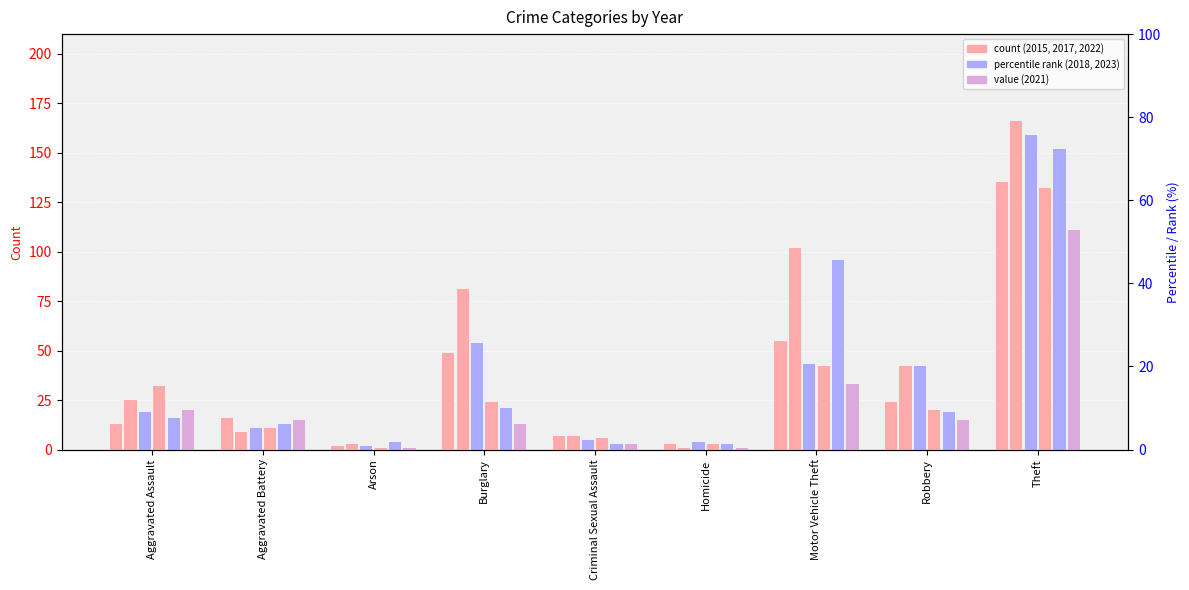

At how many categories does at least one series exceed 122?

1